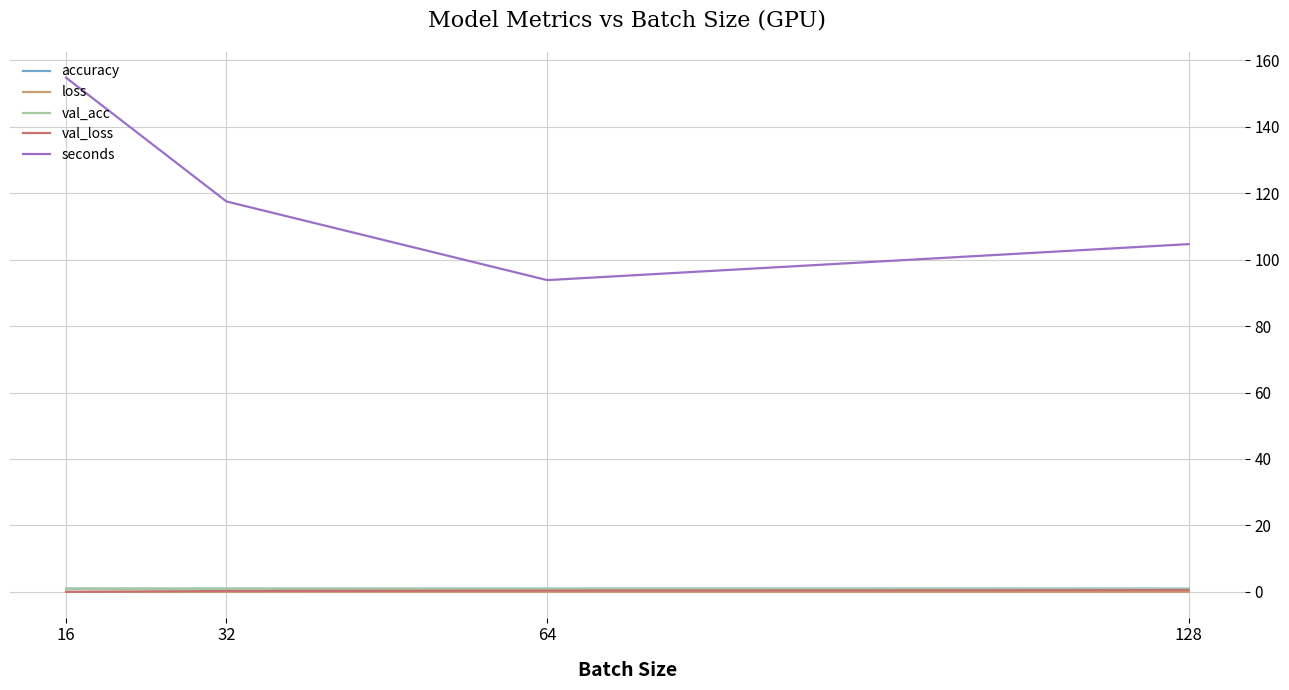

At which label does seconds first exceed 117?

16